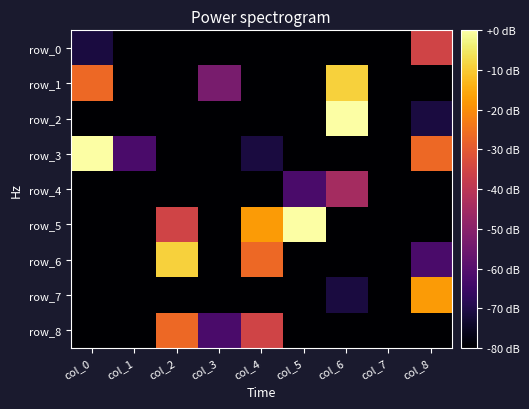

Rank the categories by row_8 value from highest to lowest.

col_2, col_4, col_3, col_0, col_1, col_5, col_6, col_7, col_8